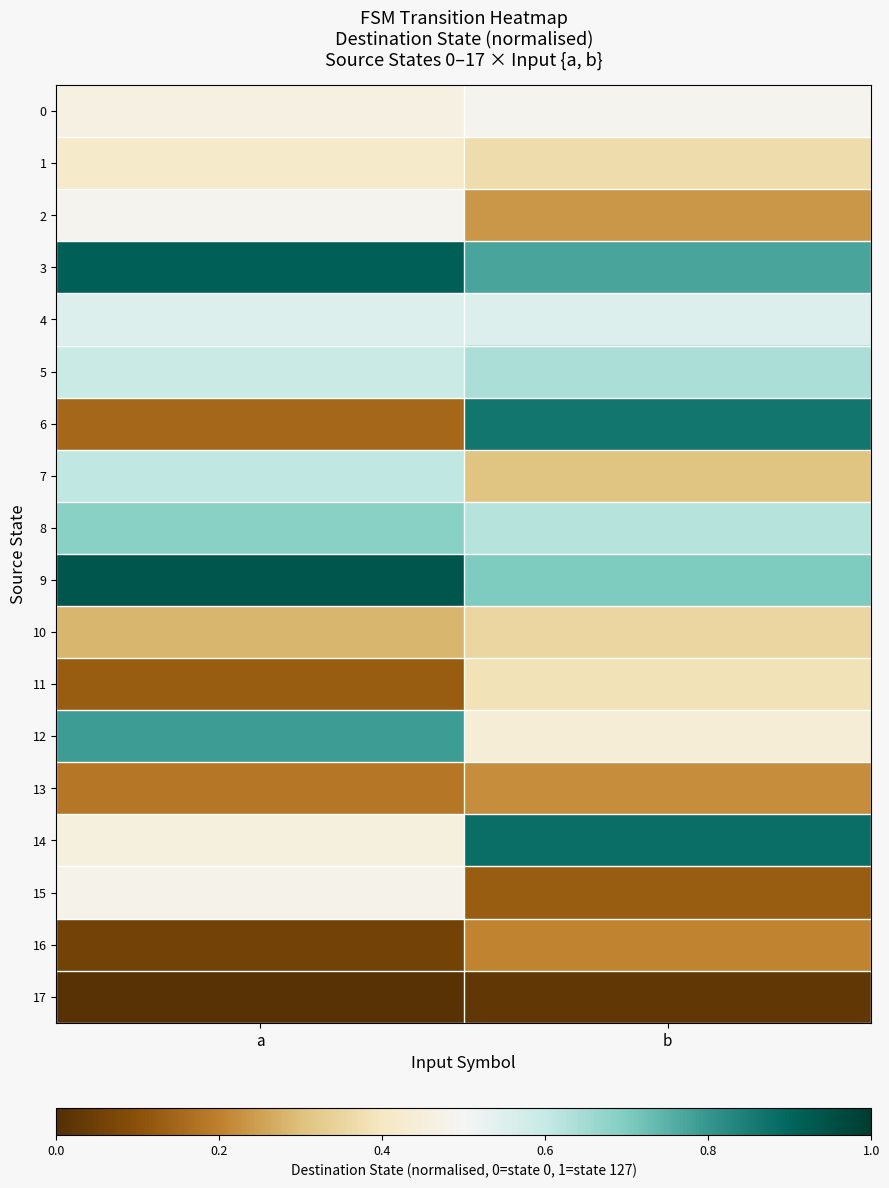

Which label corresponds to the smallest value in the chart?

a